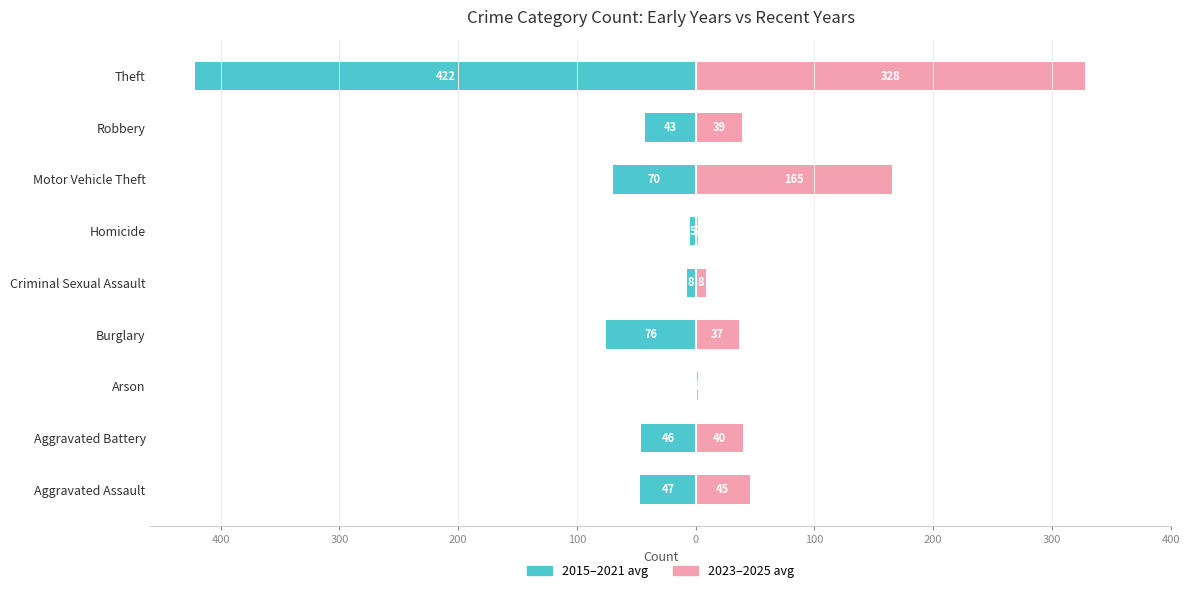

At Homicide, list the series in order from largest to smallest.

2023–2025 avg, 2015–2021 avg